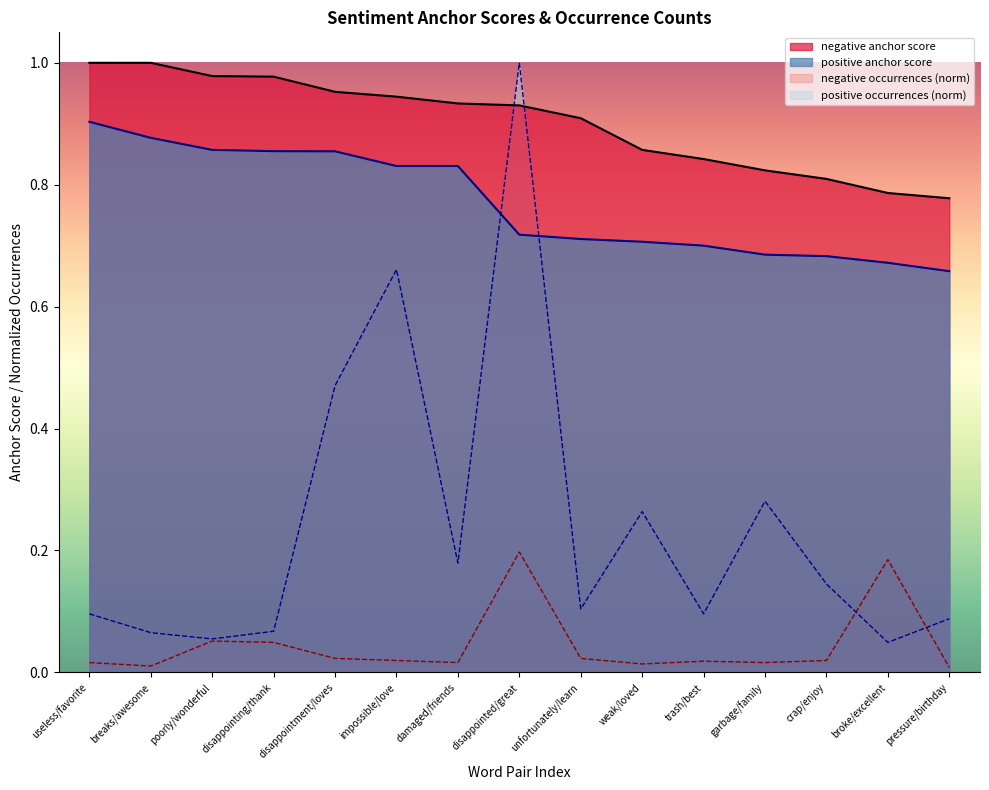

Is it true that positive occurrences equals 0.1 at garbage/family?

False